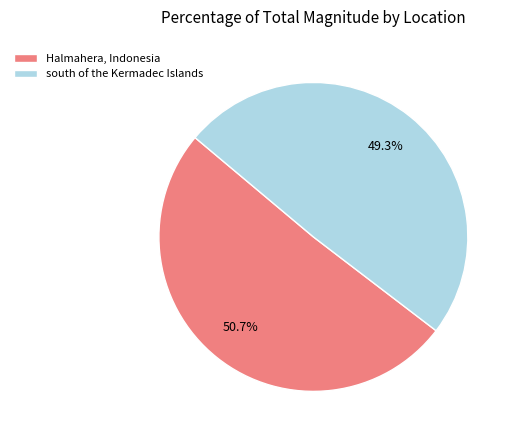

Approximately how many times larger is the value at Halmahera, Indonesia compared to south of the Kermadec Islands?

1.0